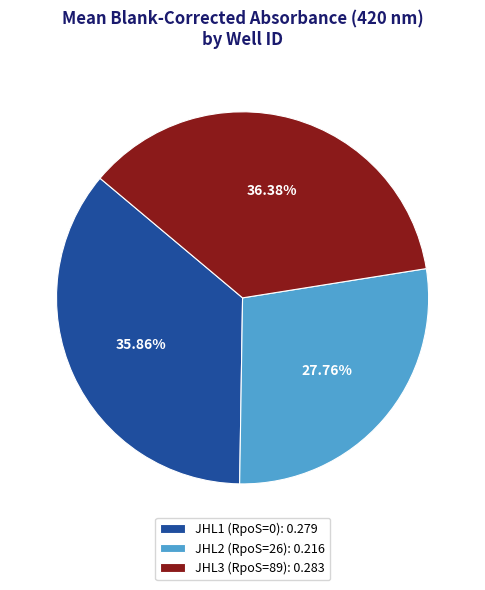

How many slices are in this pie chart?

3